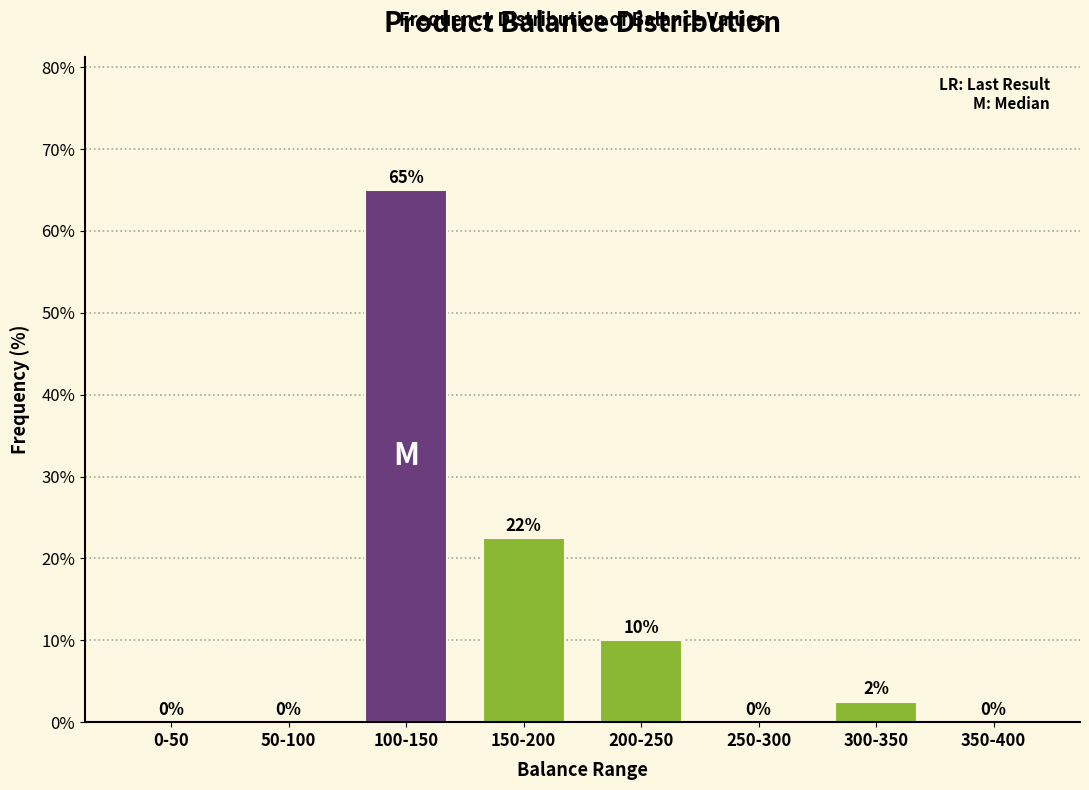

Is it true that the value at 150-200 is 22.5?

True